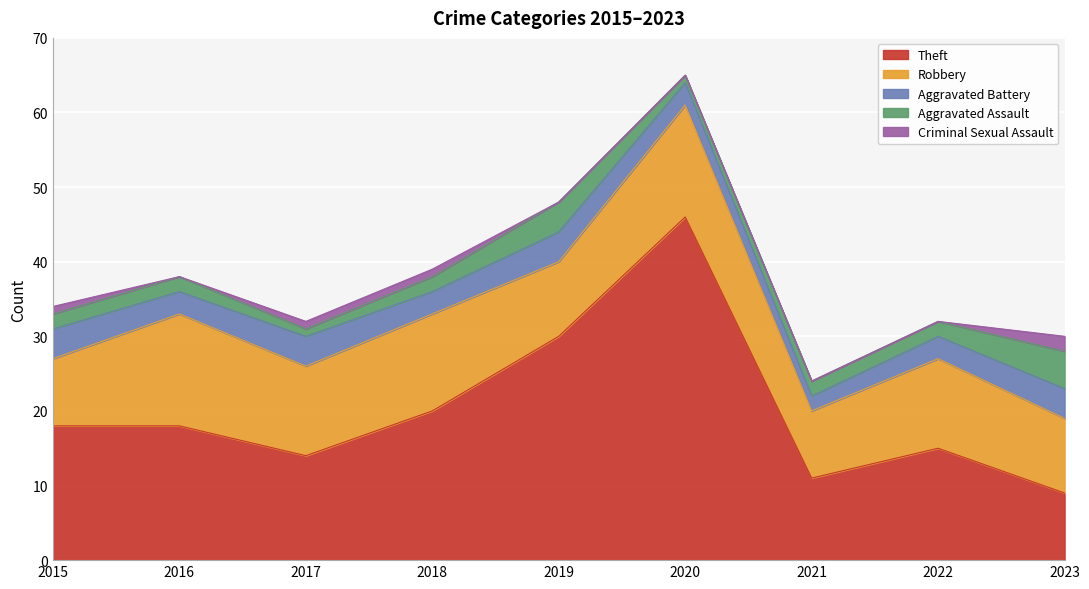

Which series has the largest total across all categories?

Theft